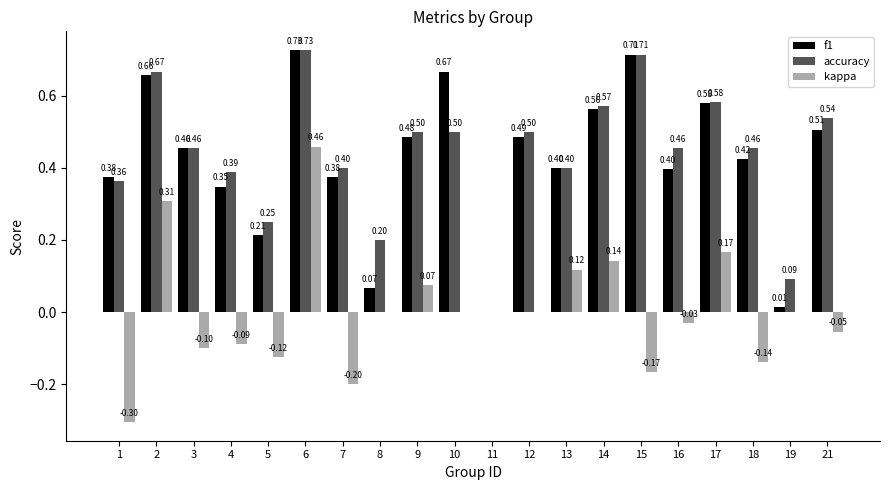

Between 2 and 12, which series saw the biggest shift?

kappa